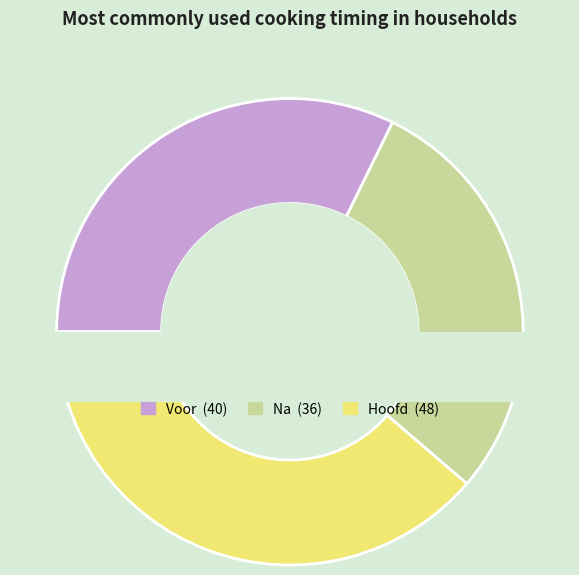

How many slices are in this pie chart?

3